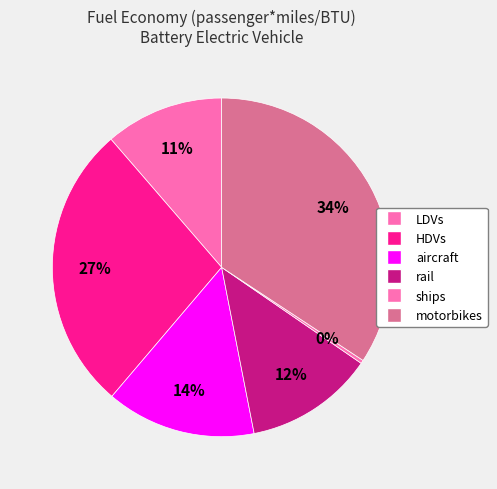

How many slices are in this pie chart?

6